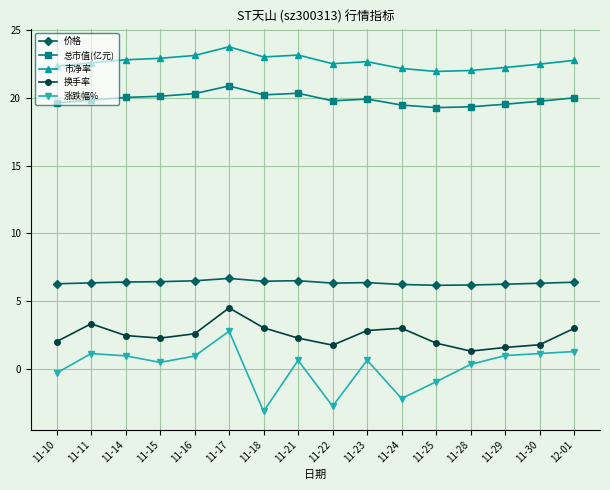

How many lines are shown in the chart?

5